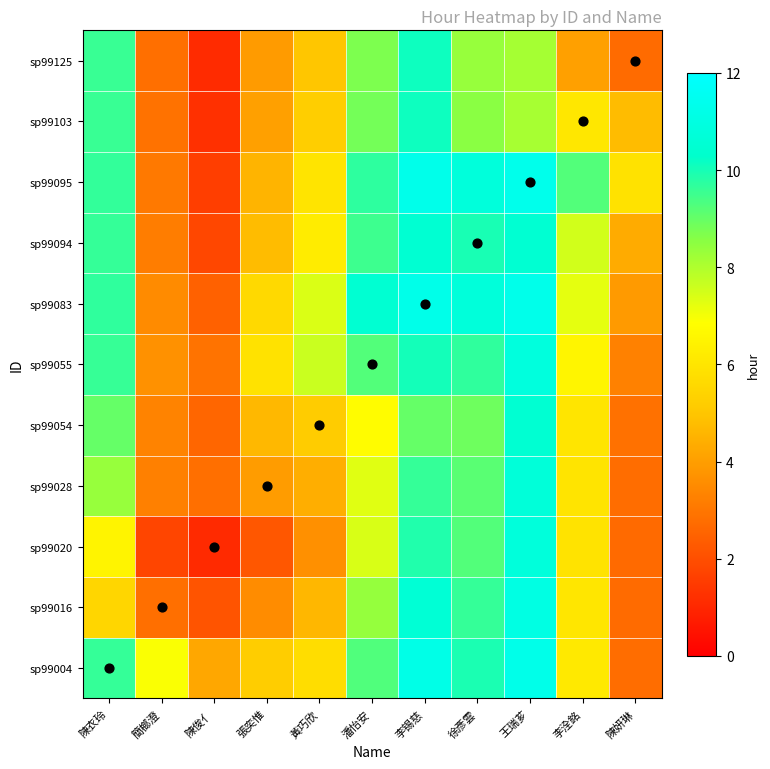

At 陳妍琳, list the series in order from smallest to largest.

sp99020, sp99125, sp99016, sp99028, sp99004, sp99054, sp99055, sp99083, sp99094, sp99103, sp99095